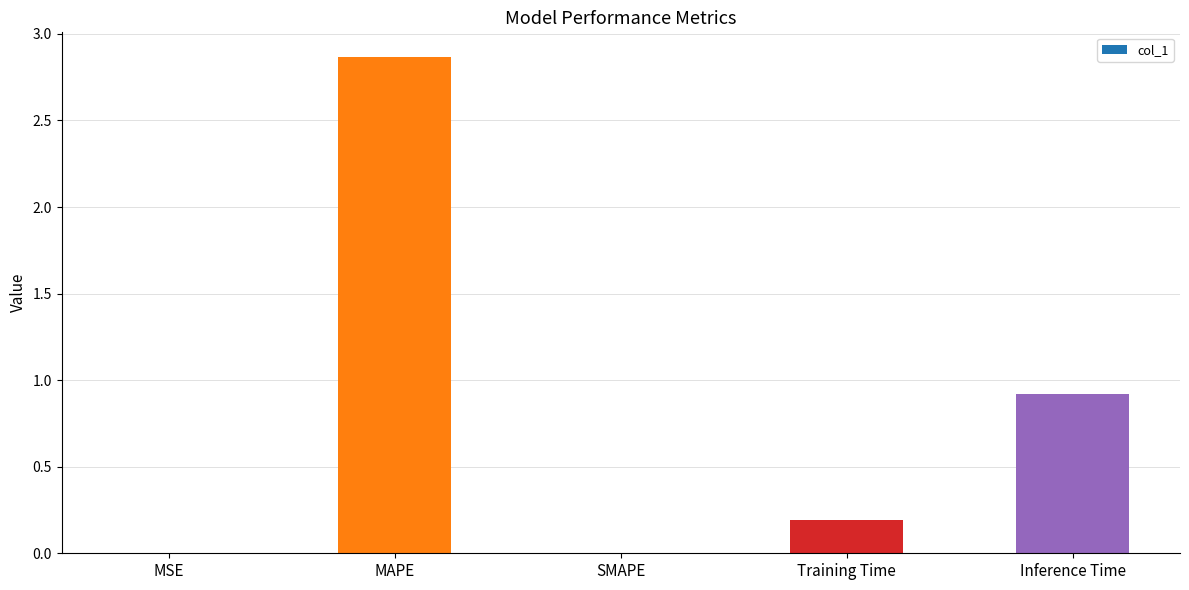

Which category has the highest value across all series?

MAPE